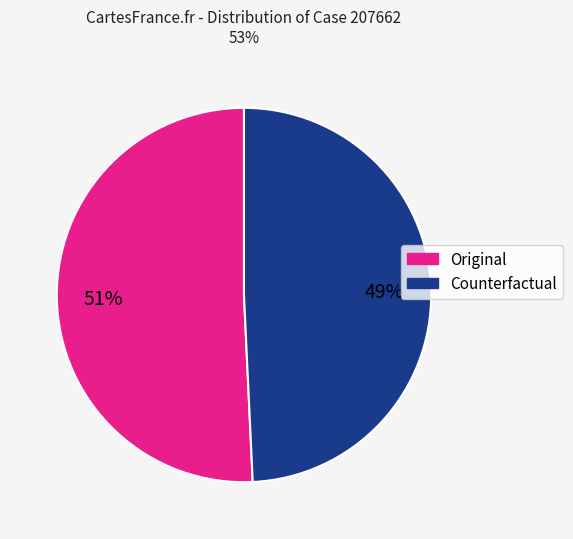

Is it true that Original is 51% of the pie?

True